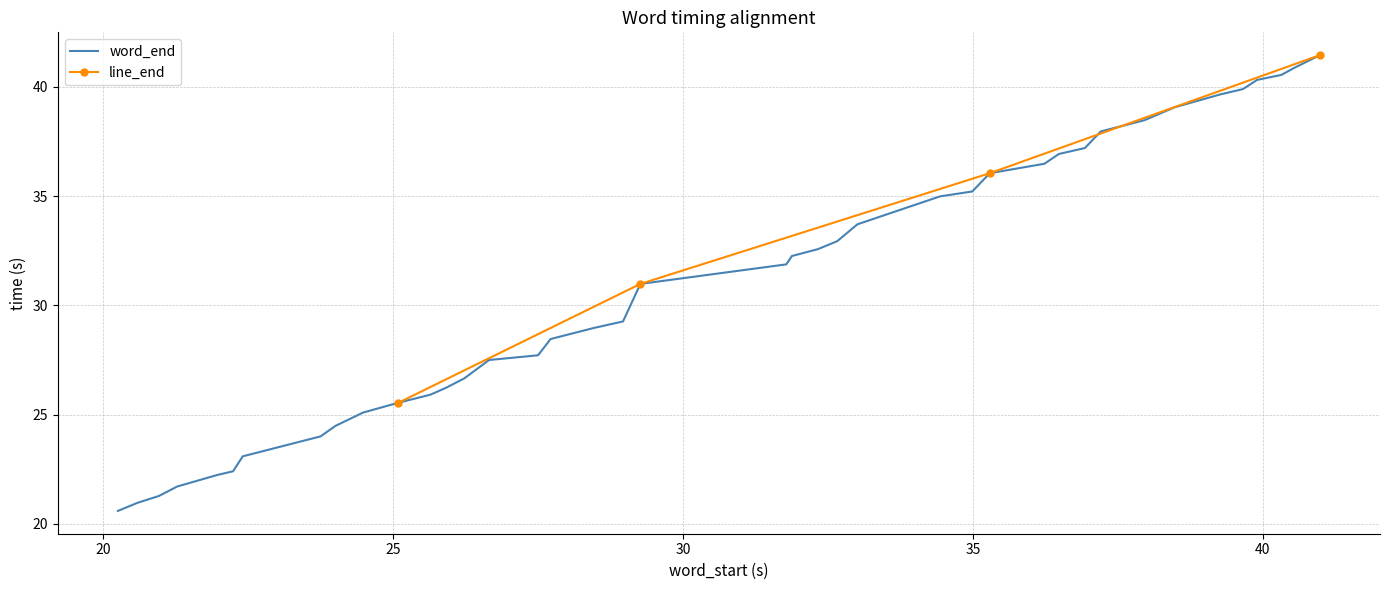

The chart shows a value of 13.9 at 15. True or false?

False